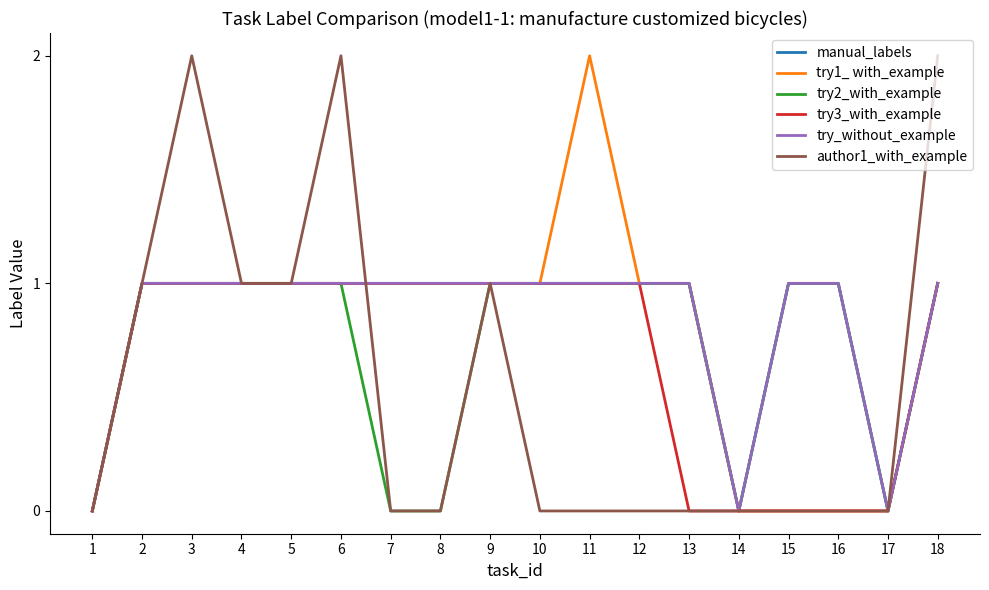

Reading left to right, extract all data points from this chart.

manual_labels: 0	1	1	1	1	1	1	1	1	1	1	1	1	0	1	1	0	1
try1_ with_example: 0	1	1	1	1	1	1	1	1	1	2	1	1	0	0	0	0	1
try2_with_example: 0	1	1	1	1	1	0	0	1	1	1	1	1	0	1	1	0	1
try3_with_example: 0	1	1	1	1	1	1	1	1	1	1	1	0	0	0	0	0	1
try_without_example: 0	1	1	1	1	1	1	1	1	1	1	1	1	0	1	1	0	1
author1_with_example: 0	1	2	1	1	2	0	0	1	0	0	0	0	0	0	0	0	2